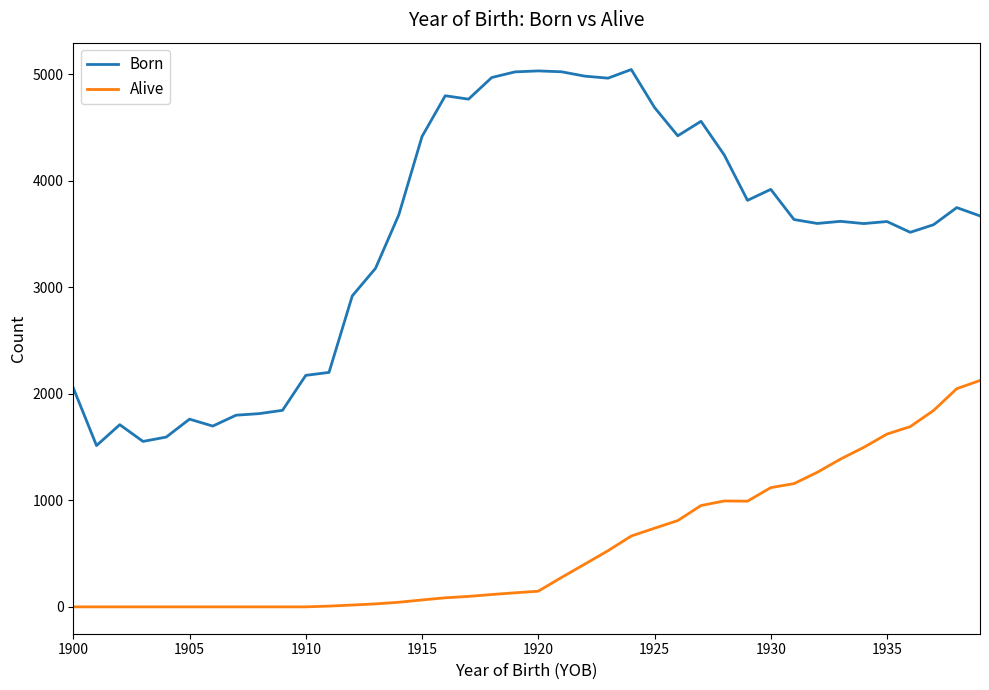

What is the difference between the maximum and minimum values in the Alive series?

2125